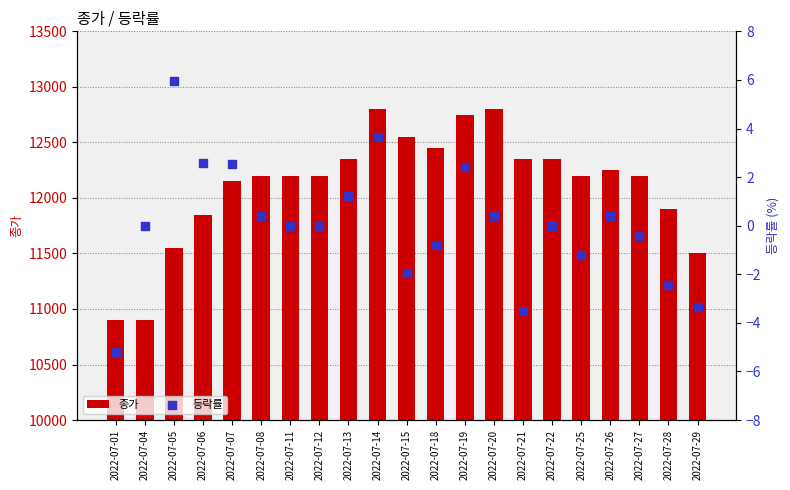

Which series contains the lowest Y value?

등락률